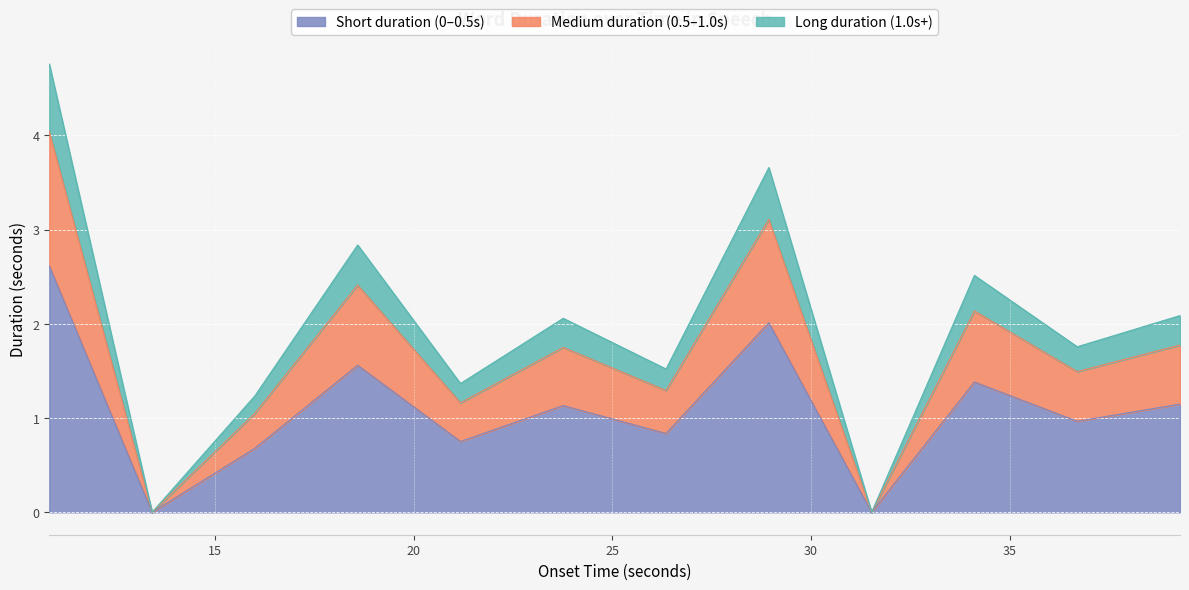

The chart shows a value of 0.2 at and. True or false?

False